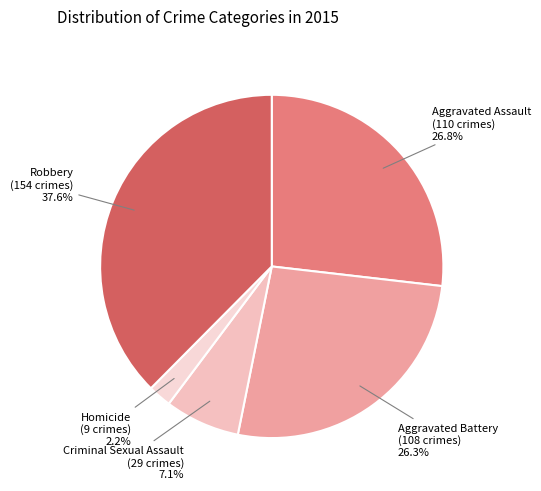

Approximately how many times larger is the value at Robbery compared to Aggravated Assault?

1.4